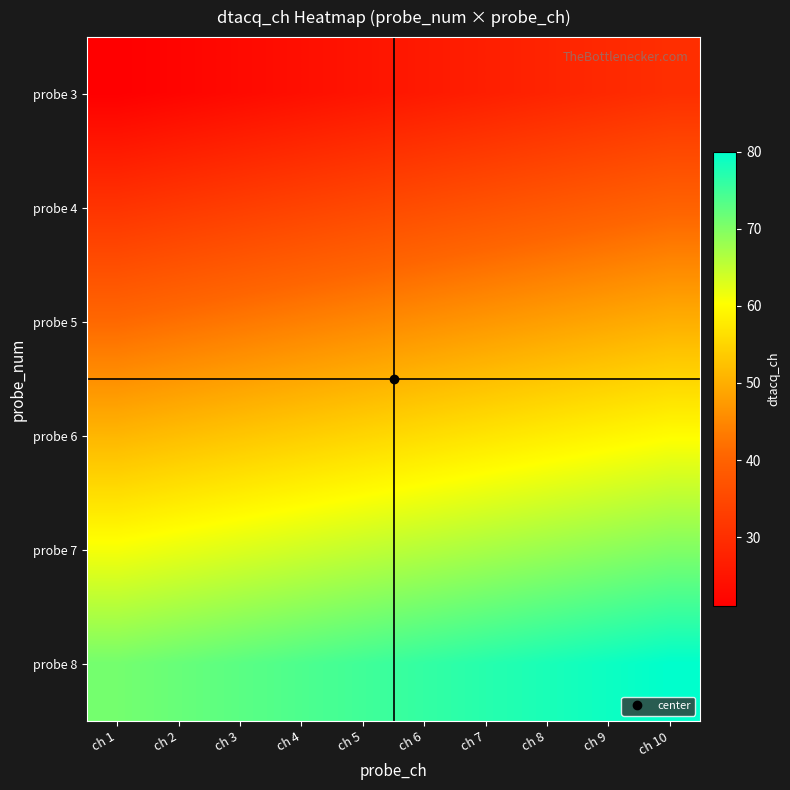

What is the greatest value displayed?

80